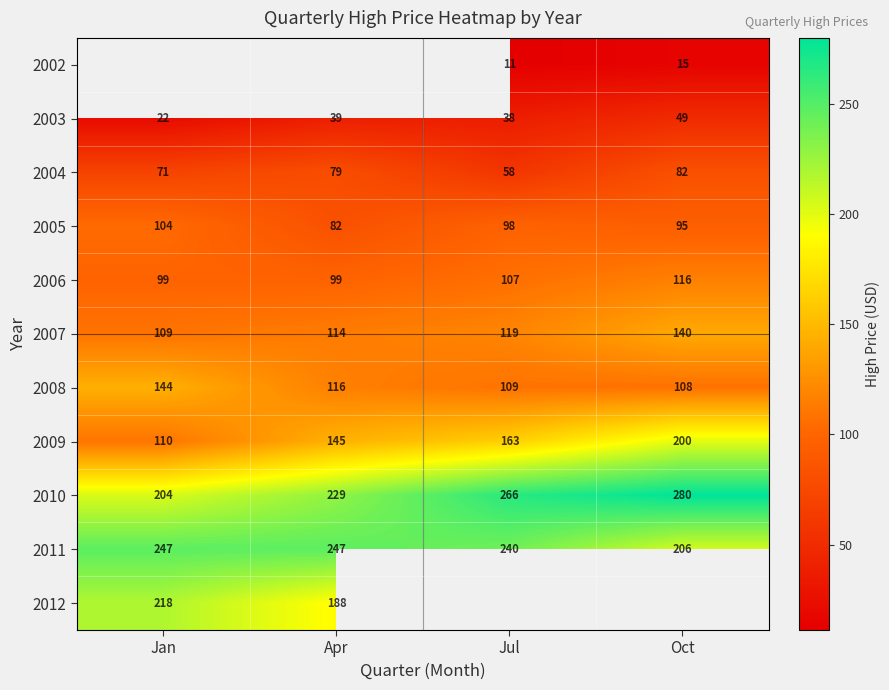

At which label is 2011 closest to 226?

Jul